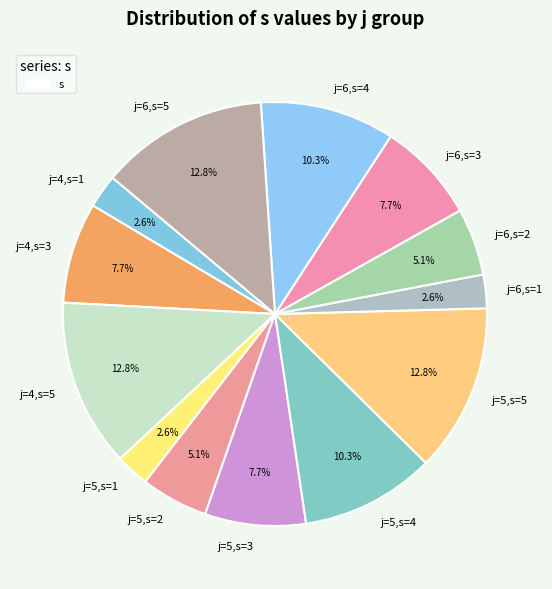

Which has a higher value, j=5,s=4 or j=4,s=5?

j=4,s=5